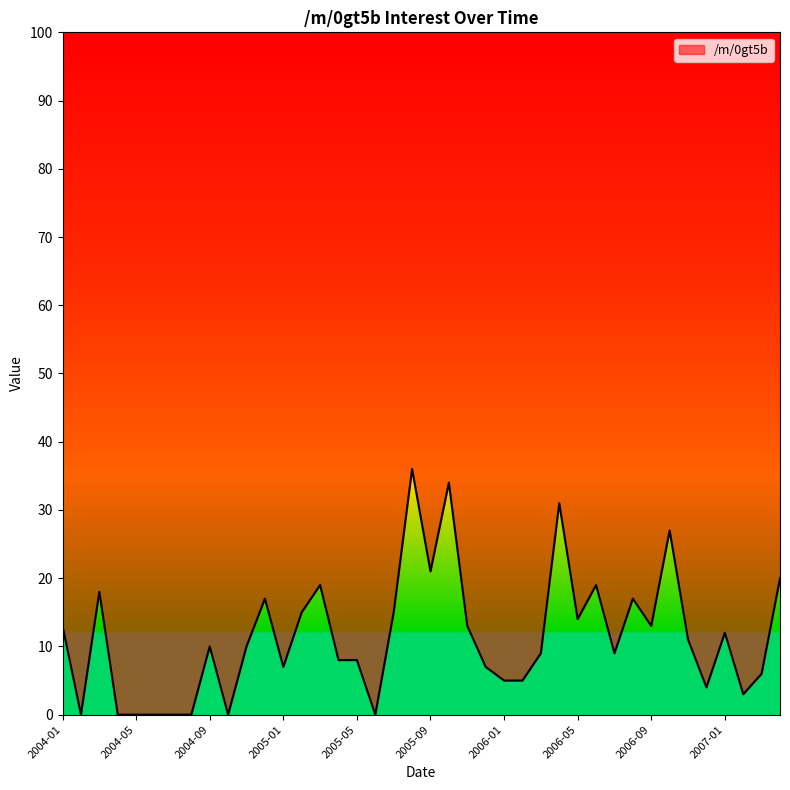

What is the label of the 40th point from the left?

2007-04